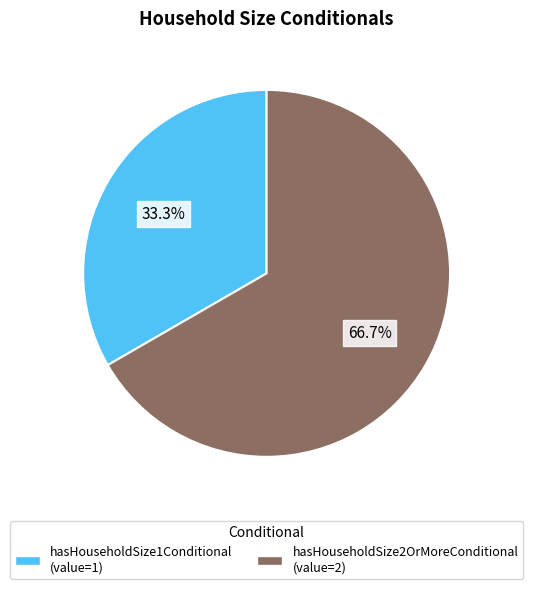

Which slice is the smallest?

hasHouseholdSize1Conditional